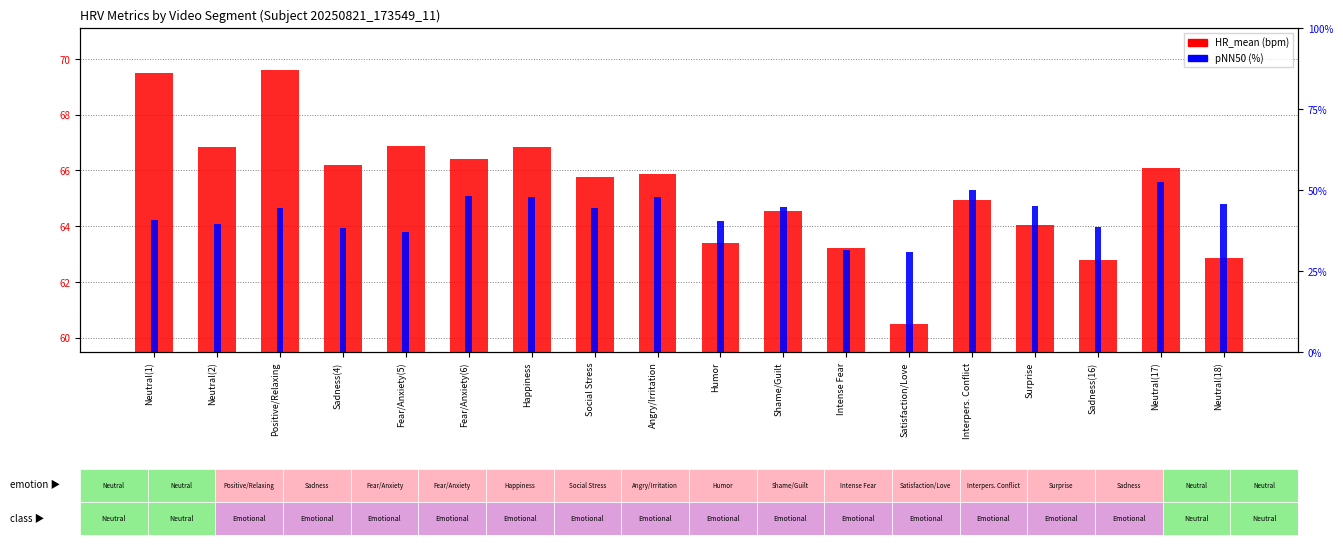

What are all the series names shown in the legend?

HR_mean (bpm), pNN50 (%)